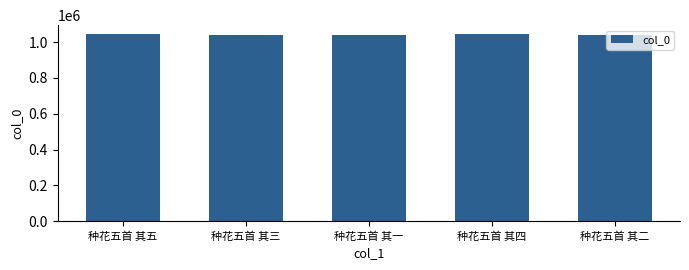

What is the sum of the values at 种花五首 其四 and 种花五首 其二?

2084774